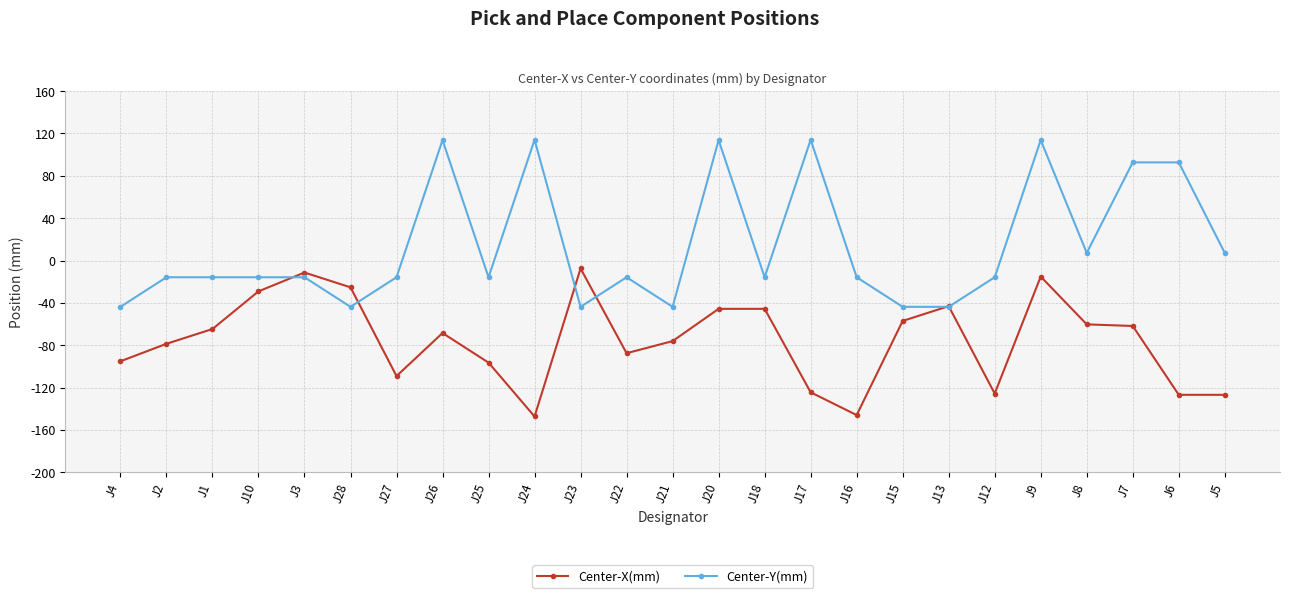

What is the label of the 5th point from the right?

J9